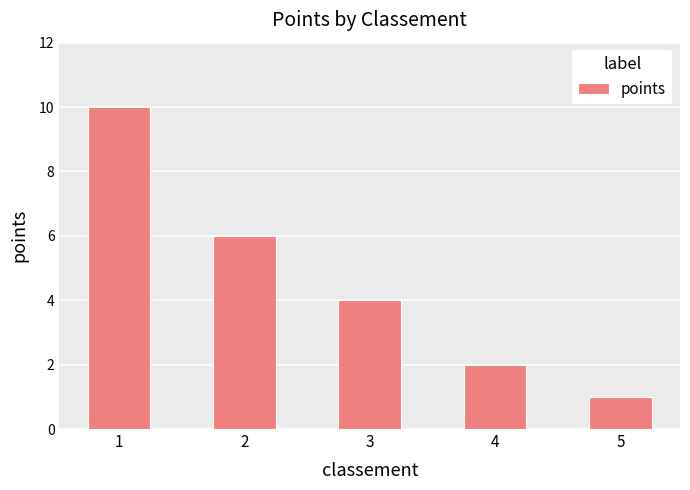

What is the average value?

5